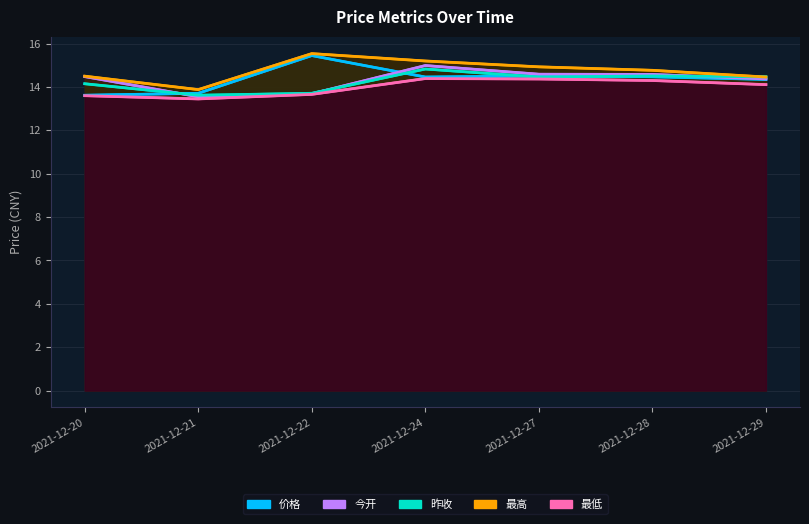

At which category is the sum across all series the highest?

2021-12-24